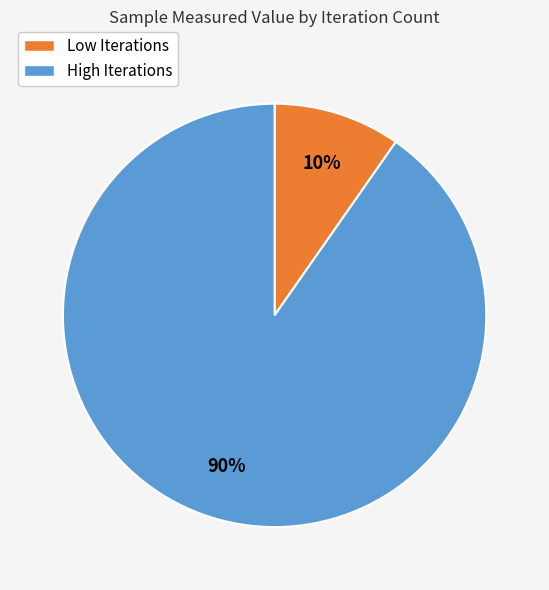

To the nearest percent, what is the average slice percentage?

50%